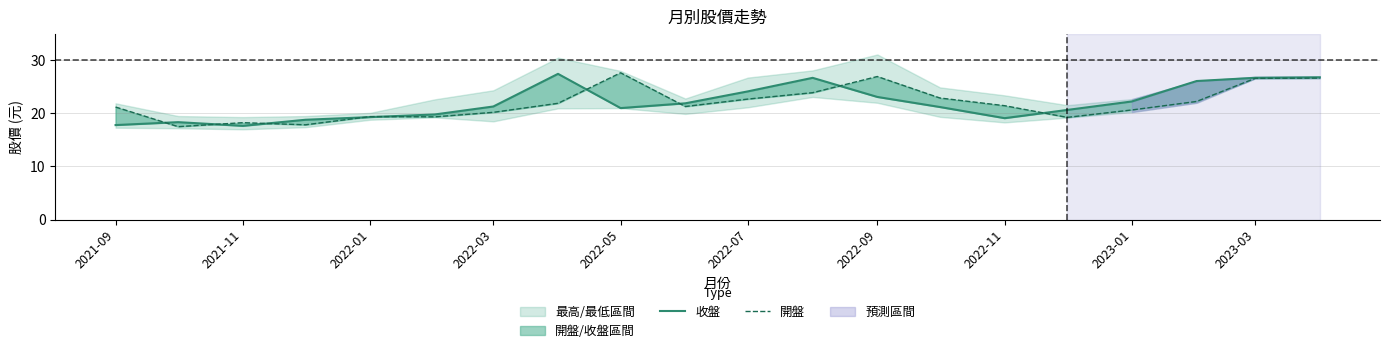

Where does the 開盤 series first go above 21?

2021-09